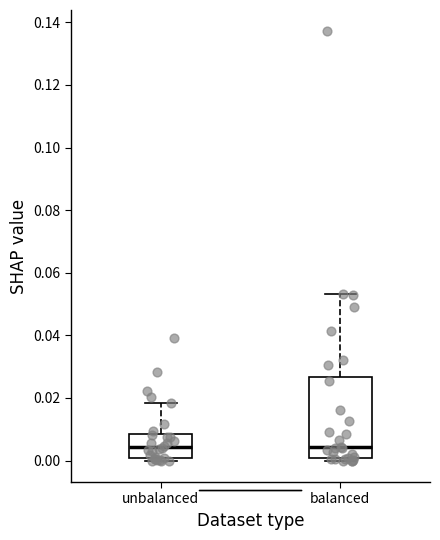

Where does the upper whisker of the box for balanced end on the y-axis? The values are not printed on the chart, so give them approximately, as read against the axis.

0.054